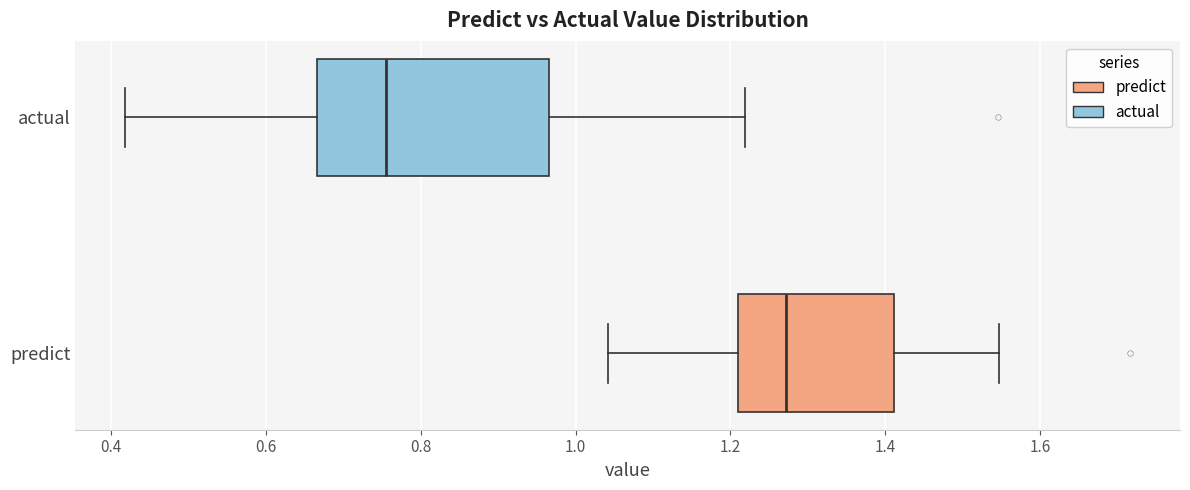

Reading bottom to top, transcribe this box plot: for each box, give where its median line is, the range the box spans, and where its two whiskers end, as read against the x-axis. The values are not printed on the chart, so give them approximately, as read against the axis.

predict: median 1.28, box 1.22 to 1.42, whiskers 1.04 to 1.54
actual: median 0.76, box 0.66 to 0.96, whiskers 0.42 to 1.22